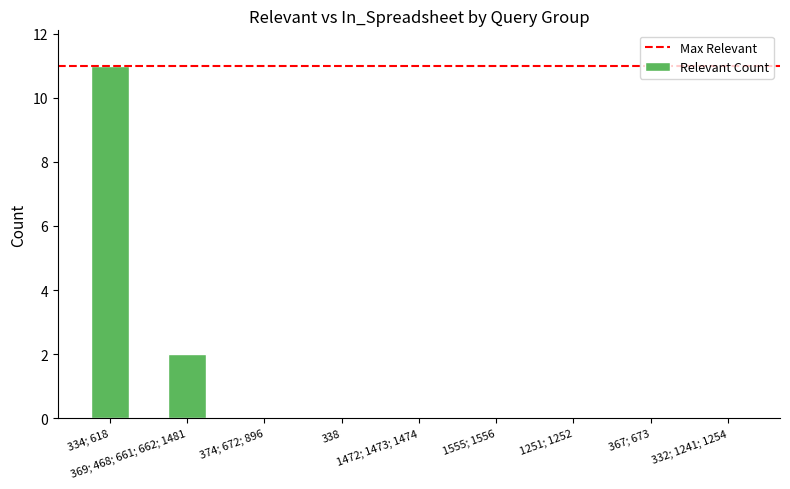

Which has a higher value, 334; 618 or 1472; 1473; 1474?

334; 618